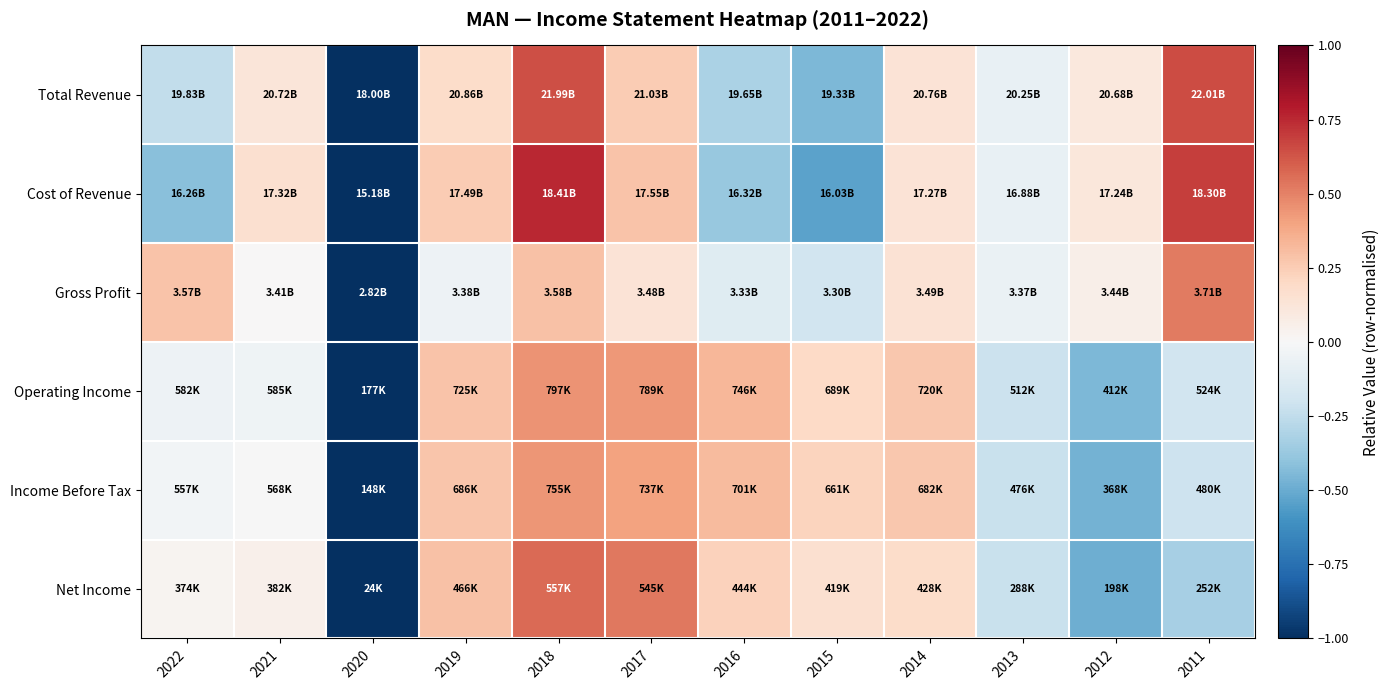

How many categories are shown in the chart?

12